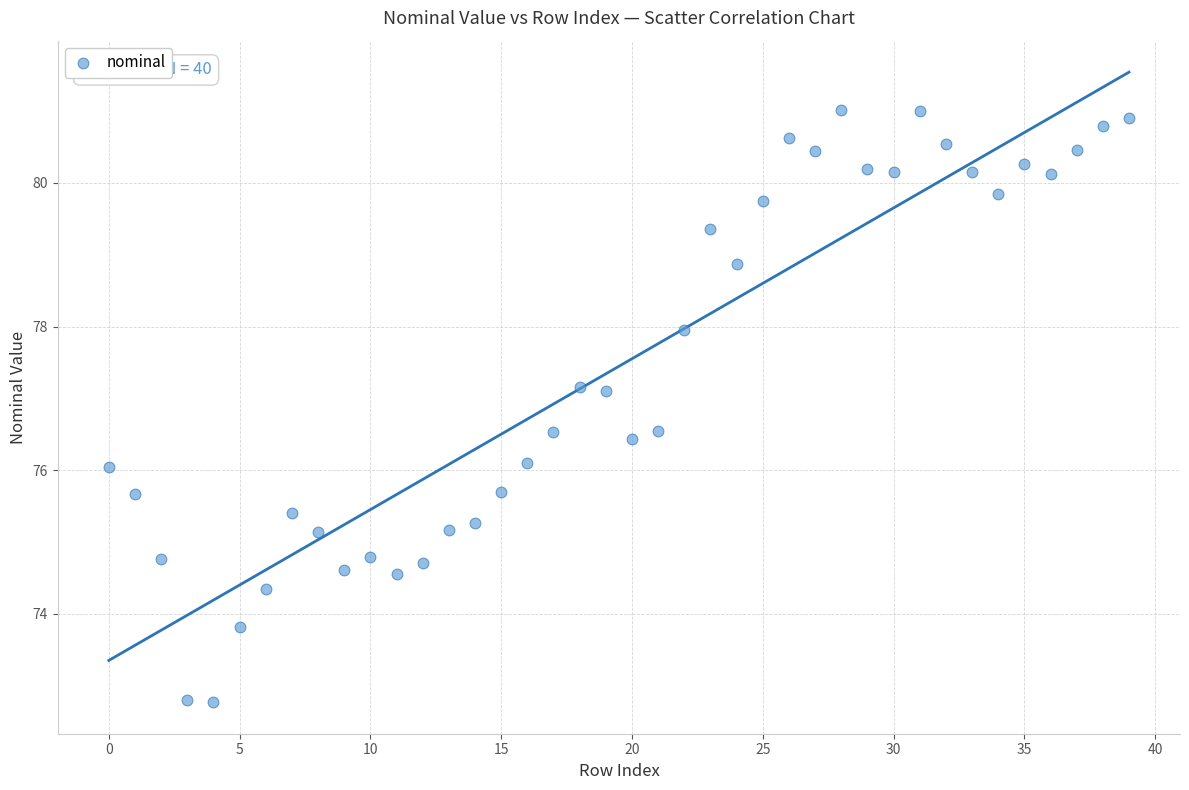

What is the range of Y values (max minus min)?

8.2